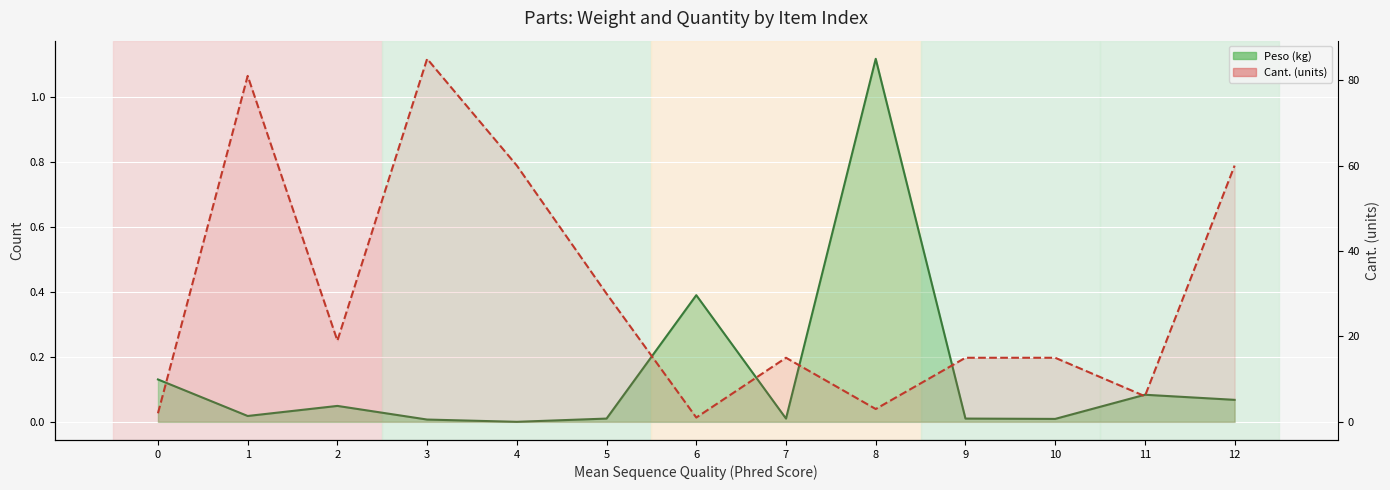

List the labels in order of Peso value, largest first.

8, 6, 0, 11, 12, 2, 1, 5, 7, 9, 10, 3, 4